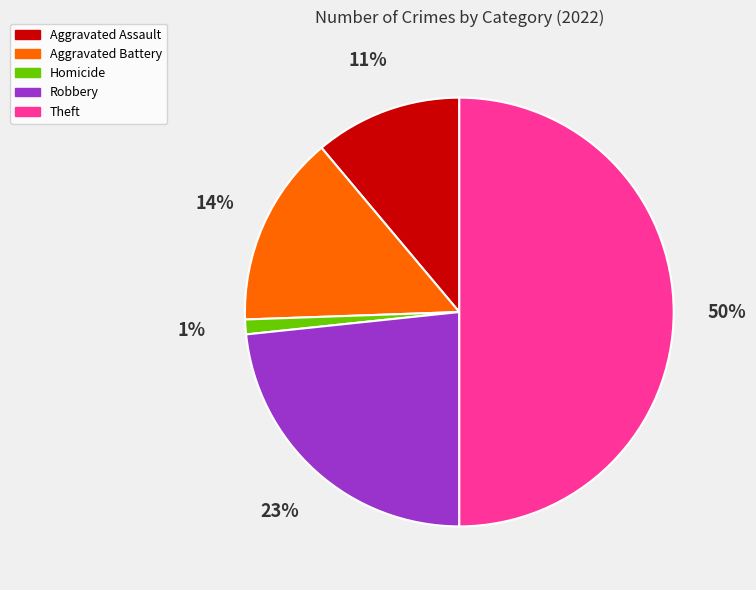

To the nearest percent, what percentage of the pie is Robbery?

23%